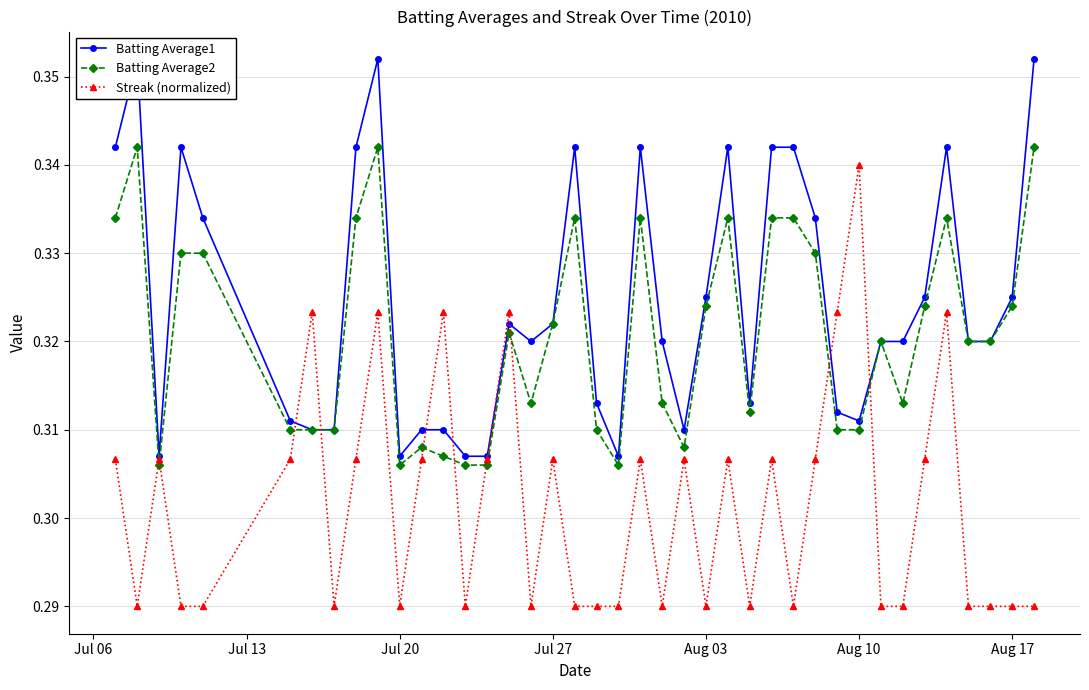

True or false: Batting Average2 and Streak (normalized) cross at least once.

True